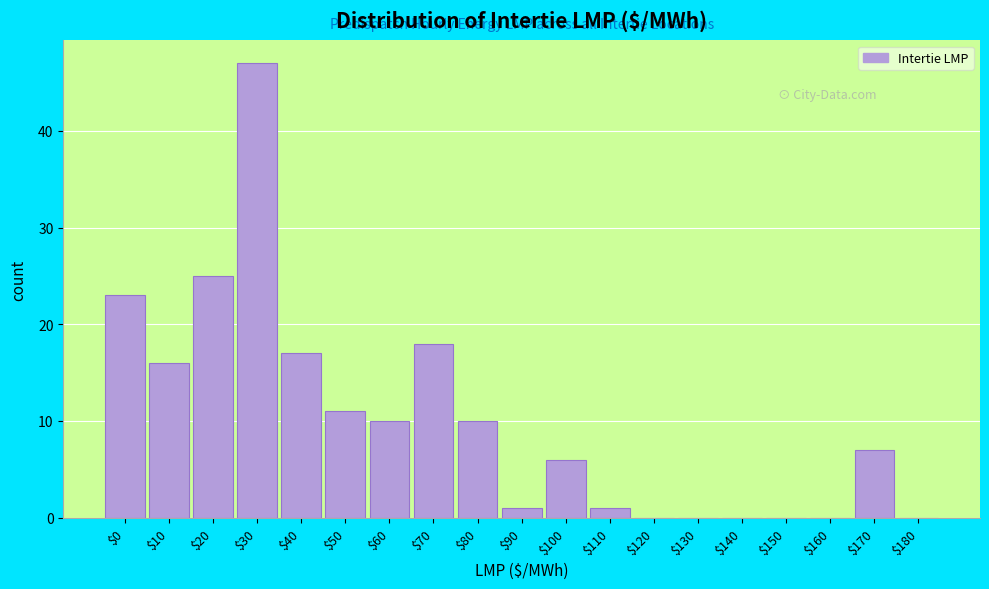

What is the greatest value displayed?

47